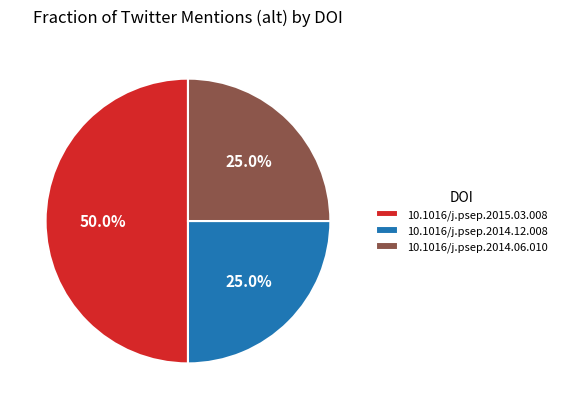

Do 10.1016/j.psep.2014.12.008 and 10.1016/j.psep.2015.03.008 together represent more than half of the pie?

Yes